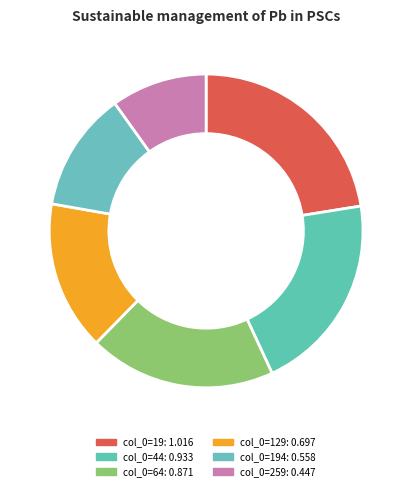

How many slices are in this pie chart?

6